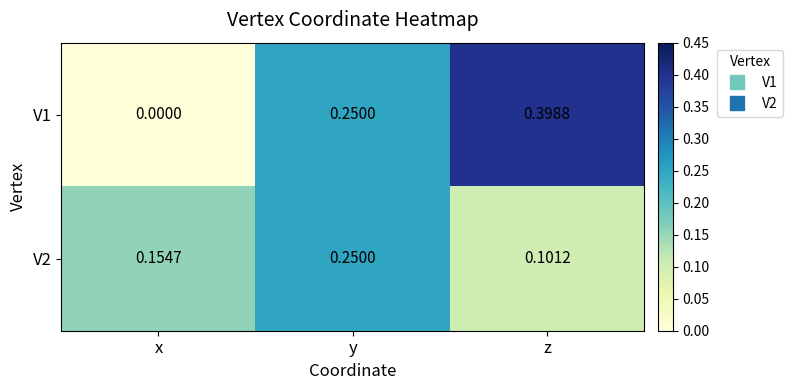

At which label does V2 reach its peak?

y